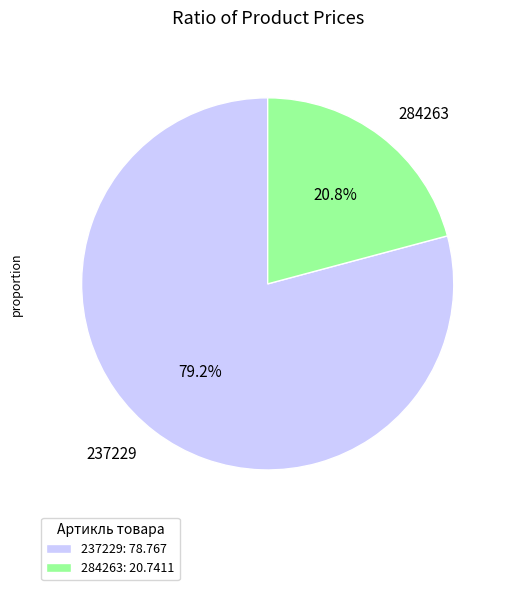

Which has a higher value, 284263 or 237229?

237229